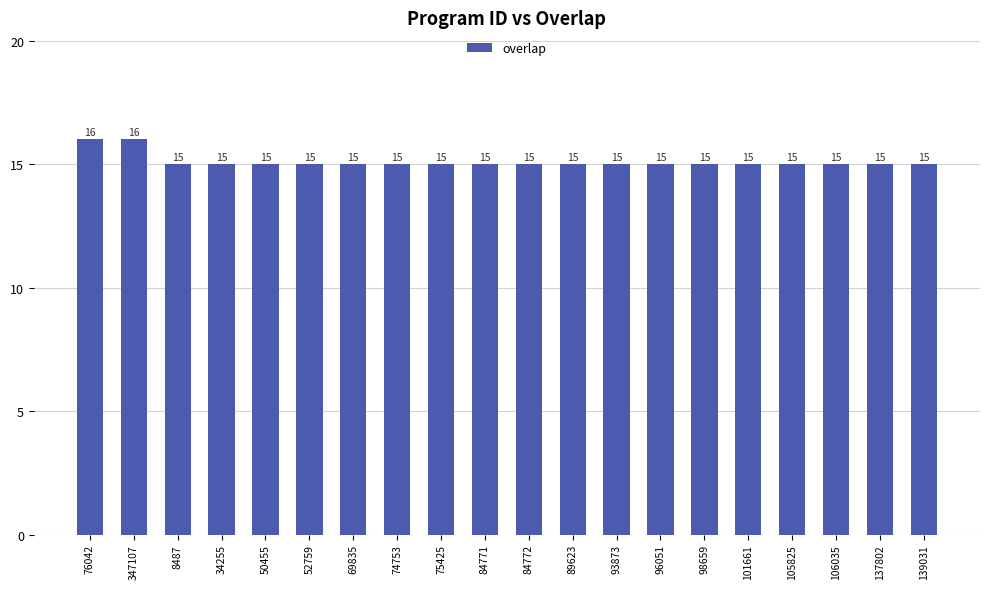

What position from the right is 74753?

13